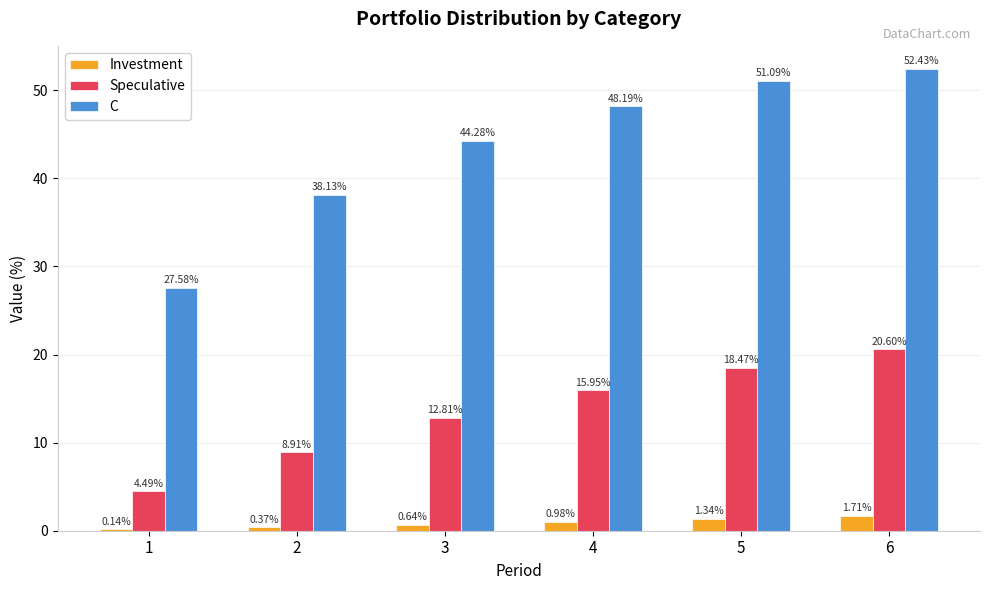

How many groups of bars are there?

6